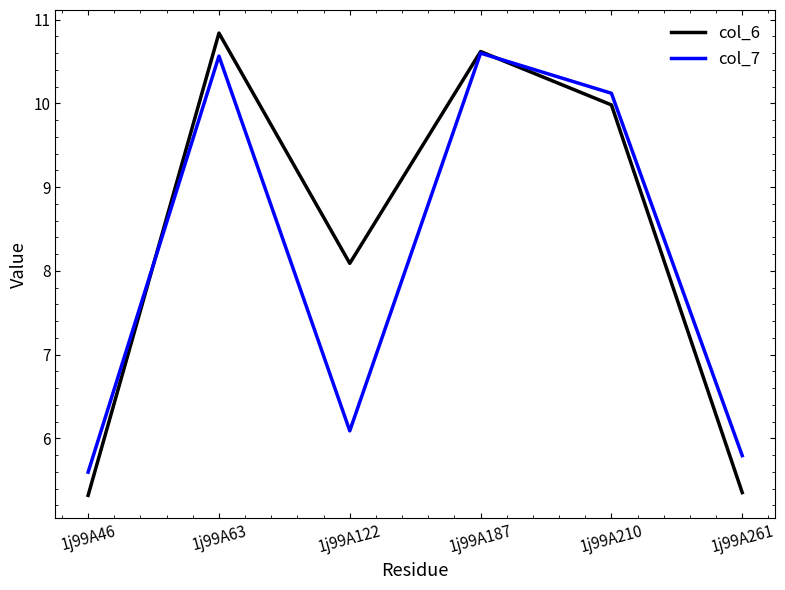

At which label is col_7 closest to 8?

1j99A122